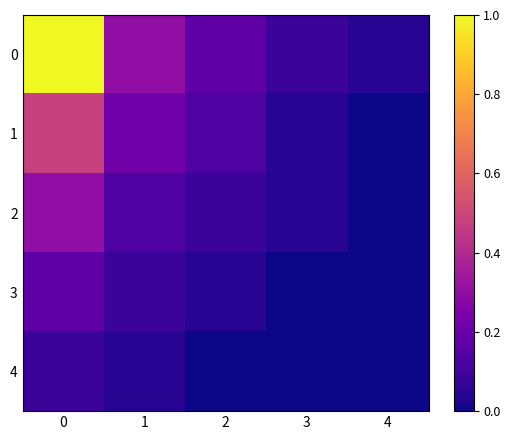

Is the value of 4 at 2 greater than the value of 1 at 0?

No